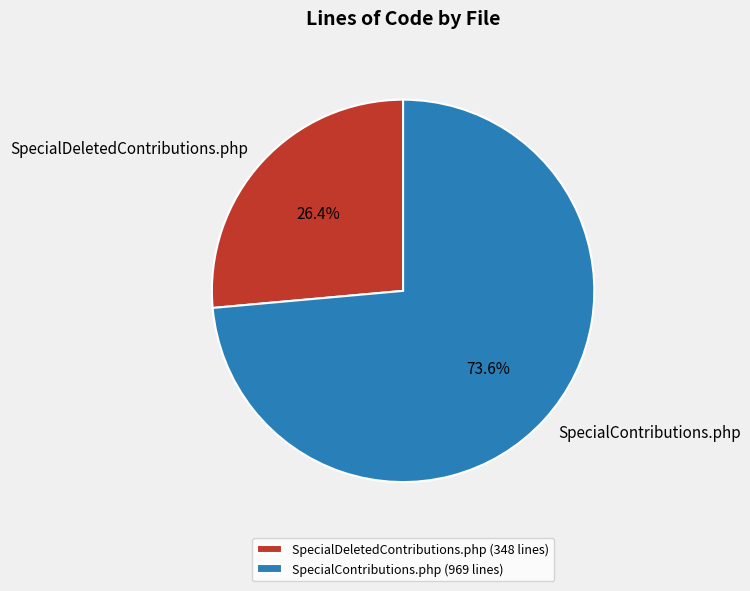

How many slices are in this pie chart?

2